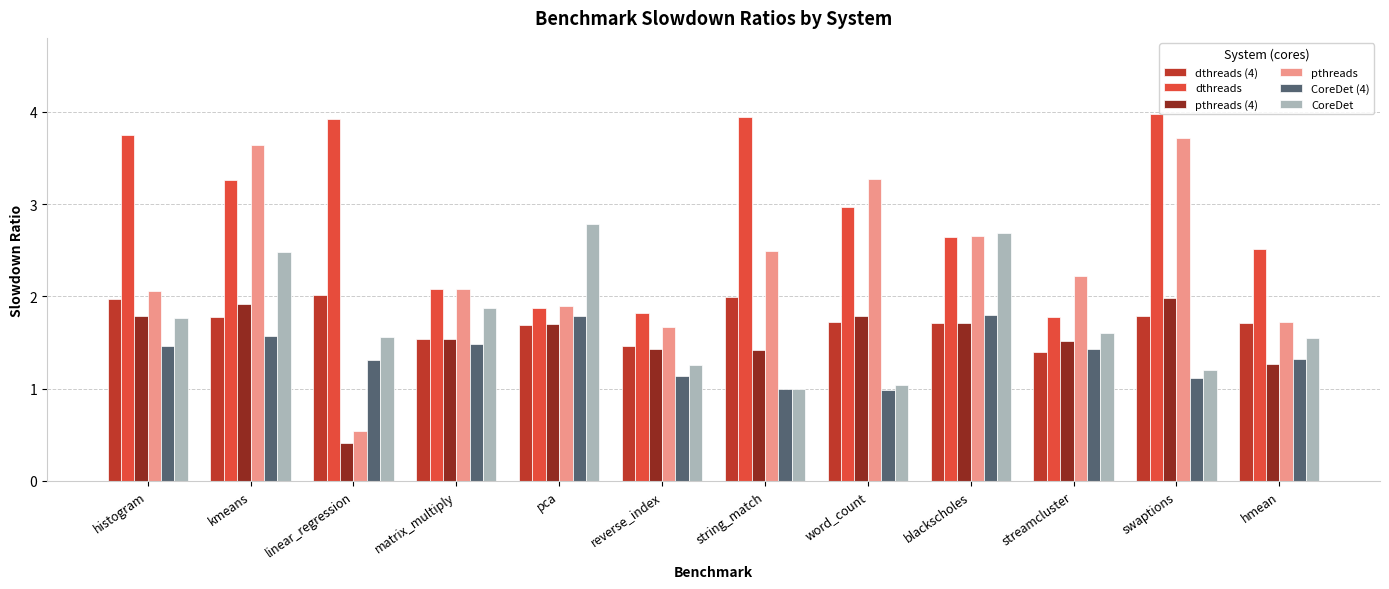

How many bars are there in total?

72